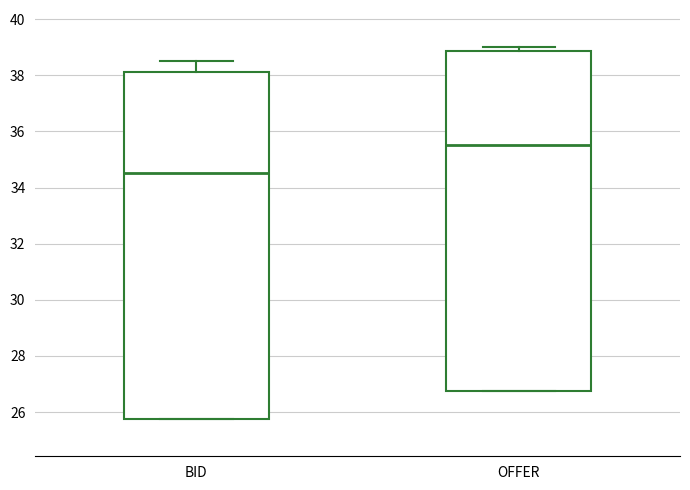

Reading left to right, transcribe this box plot: for each box, give where its median line is, the range the box spans, and where its two whiskers end, as read against the y-axis. The values are not printed on the chart, so give them approximately, as read against the axis.

BID: median 34.6, box 25.8 to 38.2, whiskers 25.8 to 38.6
OFFER: median 35.6, box 26.8 to 38.8, whiskers 26.8 to 39.0